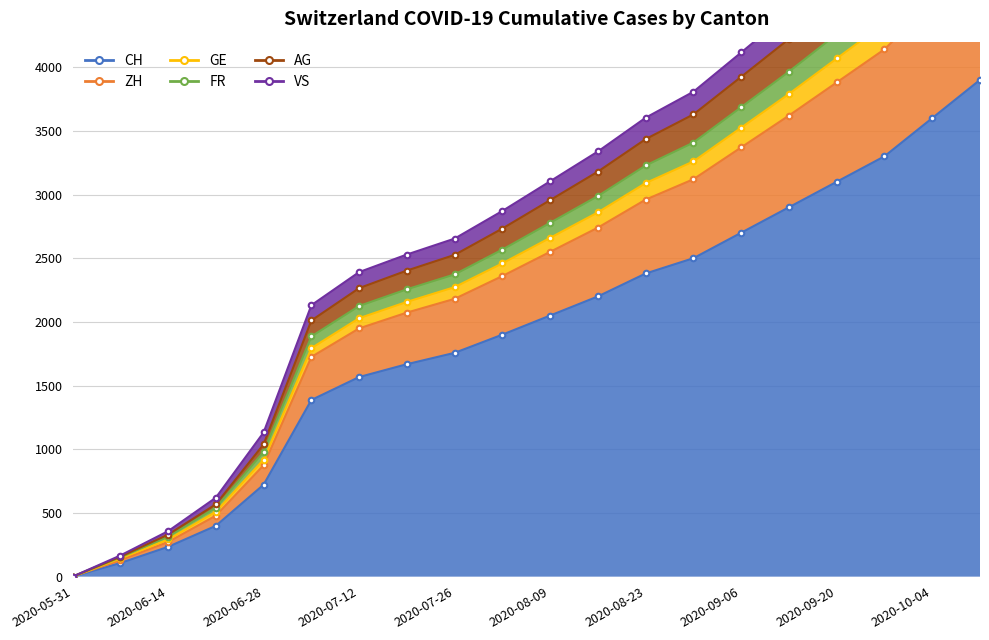

Which label corresponds to the smallest value in the chart?

2020-05-31